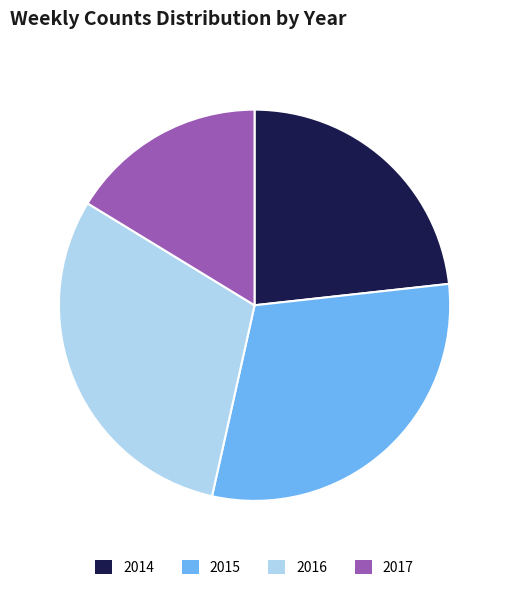

Is the sum of 2017 and 2016 greater than half?

No